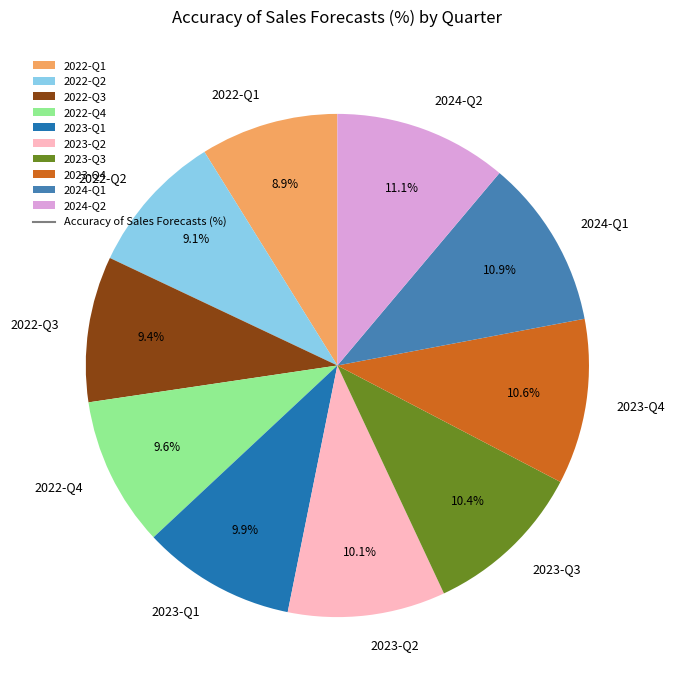

To the nearest percent, what percentage of the pie is 2023-Q1?

10%